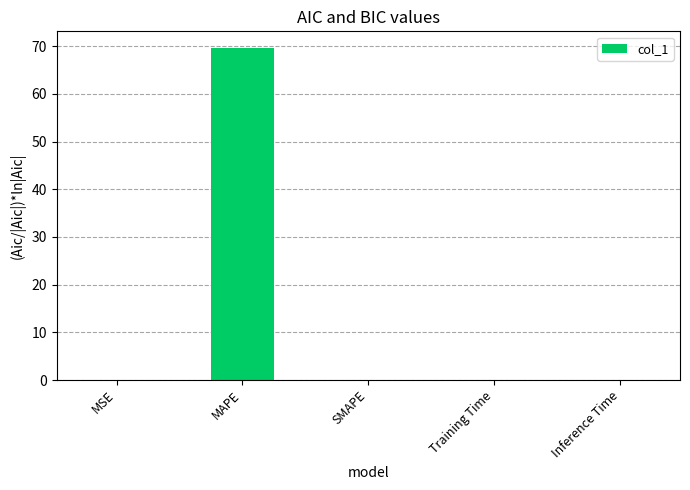

At which category does the chart reach its peak across all series?

MAPE